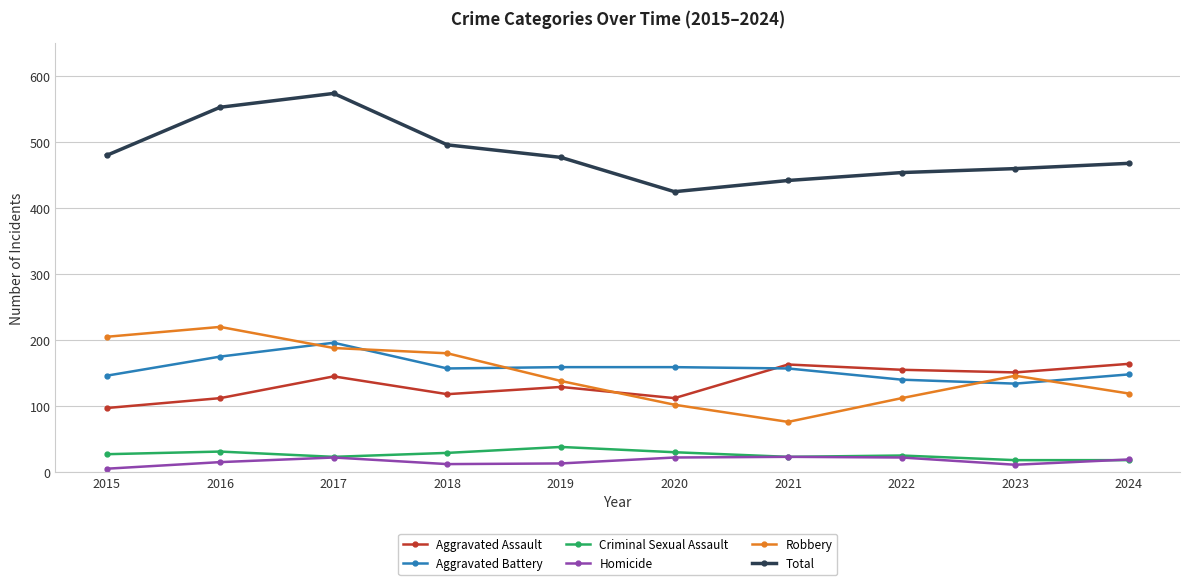

True or false: Robbery and Criminal Sexual Assault cross at least once.

False